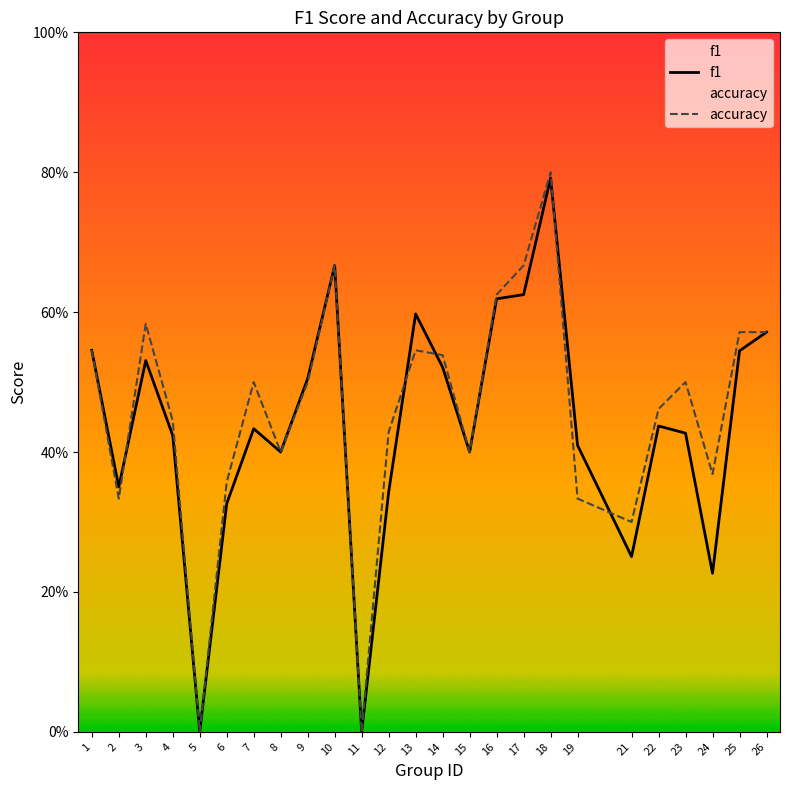

The accuracy series shows 0.3 at 13. True or false?

False